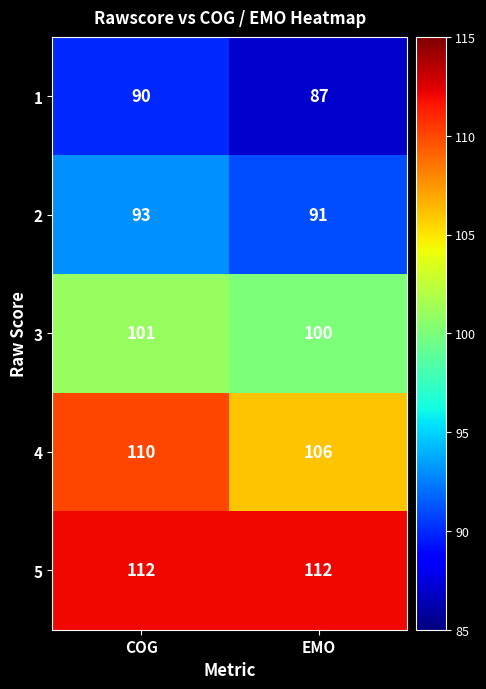

What is the difference between the 1 values at COG and EMO?

3